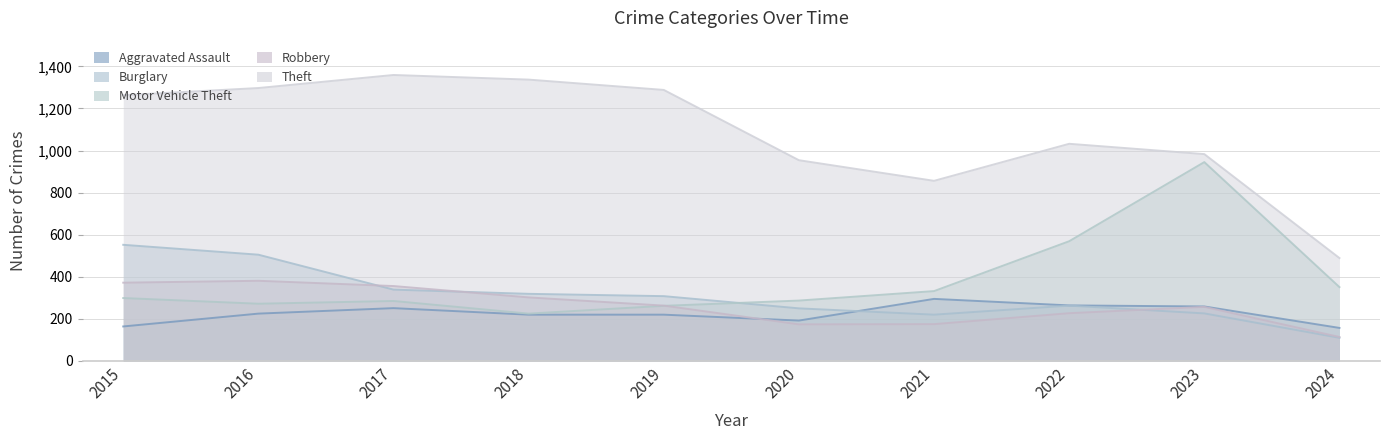

Which series changed the most between 2015 and 2022?

Burglary